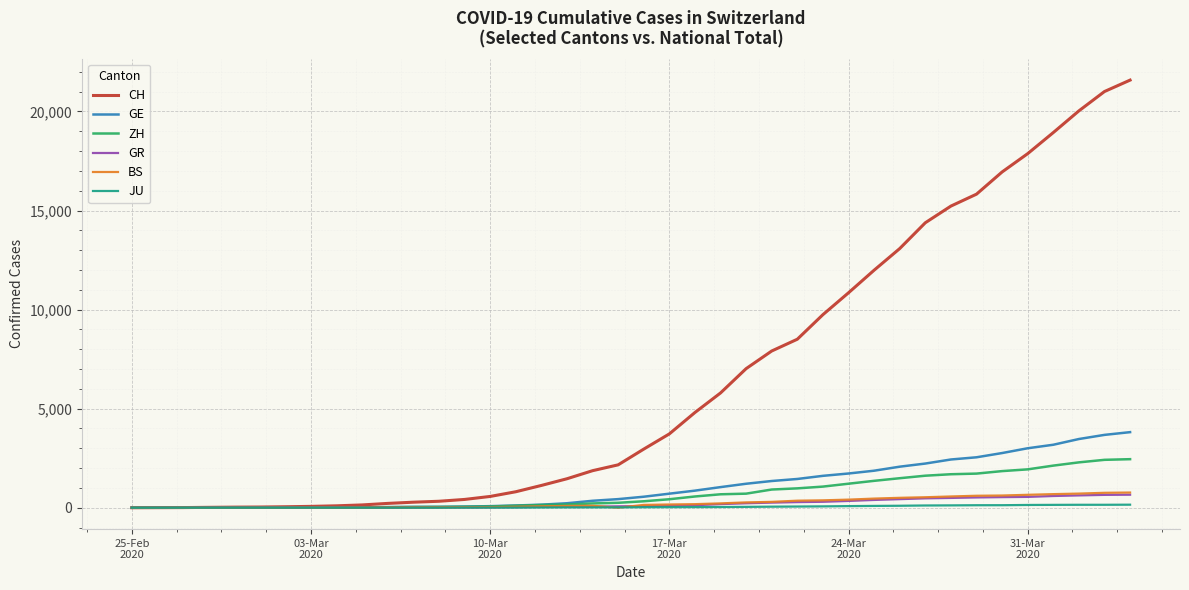

What is the greatest value displayed?

21582